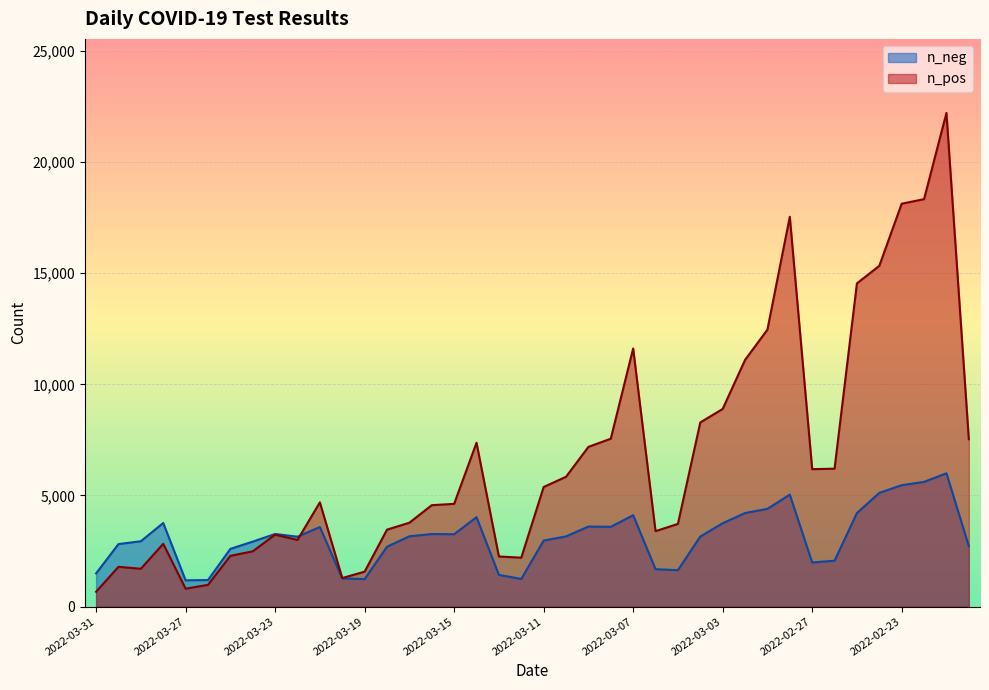

How many times do n_pos and n_neg cross each other?

1